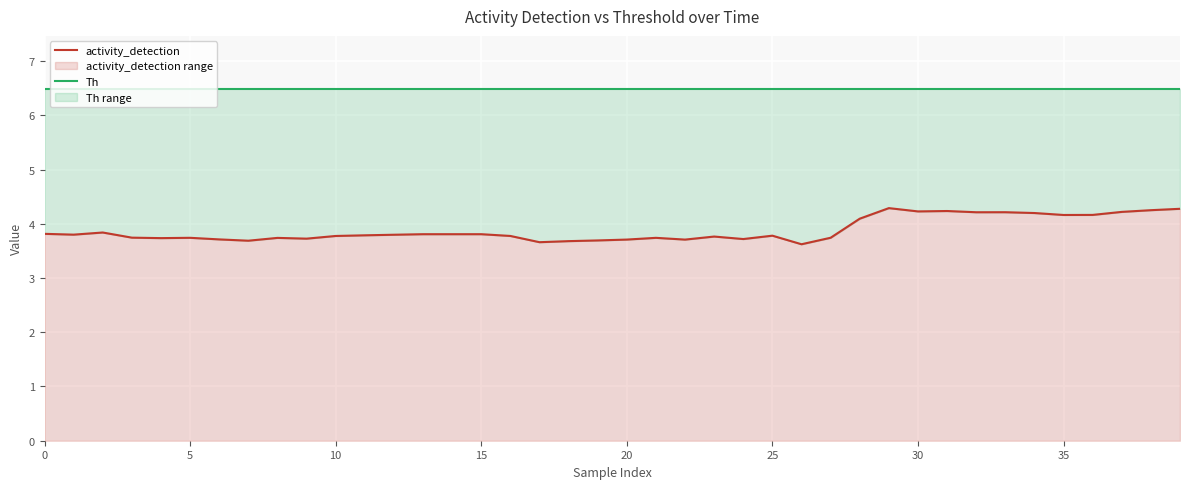

The activity_detection range series shows 5.0 at 10. True or false?

False